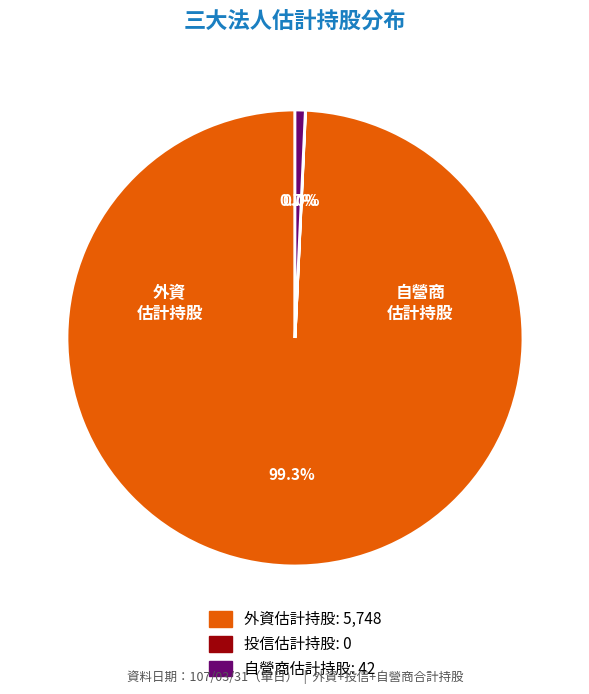

Does any single category account for the majority?

Yes